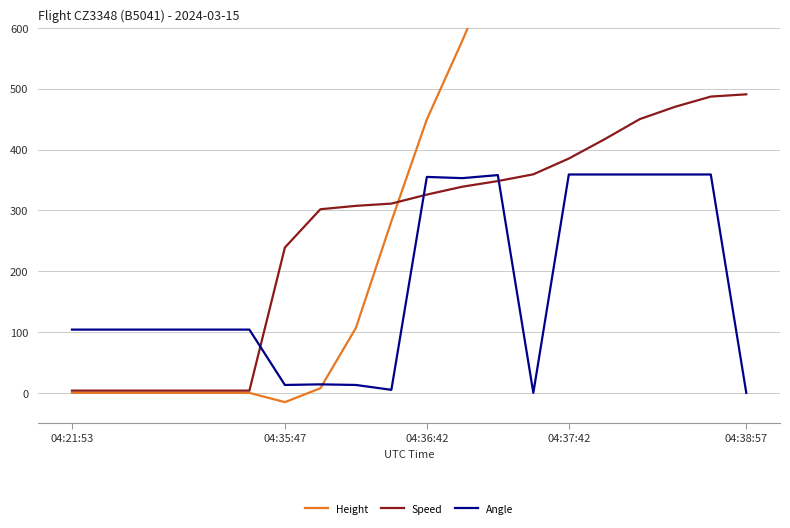

List the series in order of their peak value, lowest first.

Angle, Speed, Height